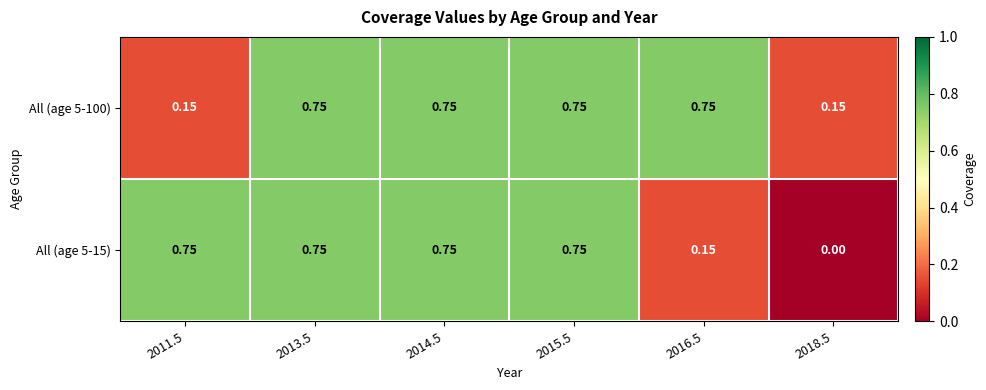

Is the value of All (age 5-100) at 2015.5 greater than the value of All (age 5-15) at 2016.5?

Yes